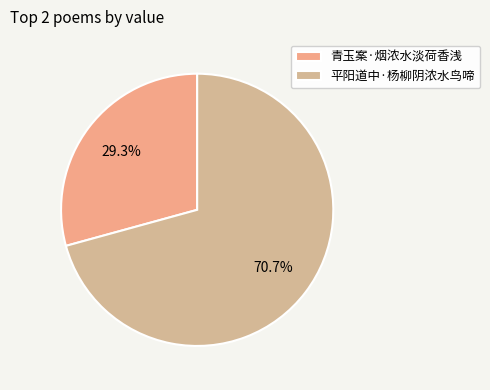

How many slices are in this pie chart?

2